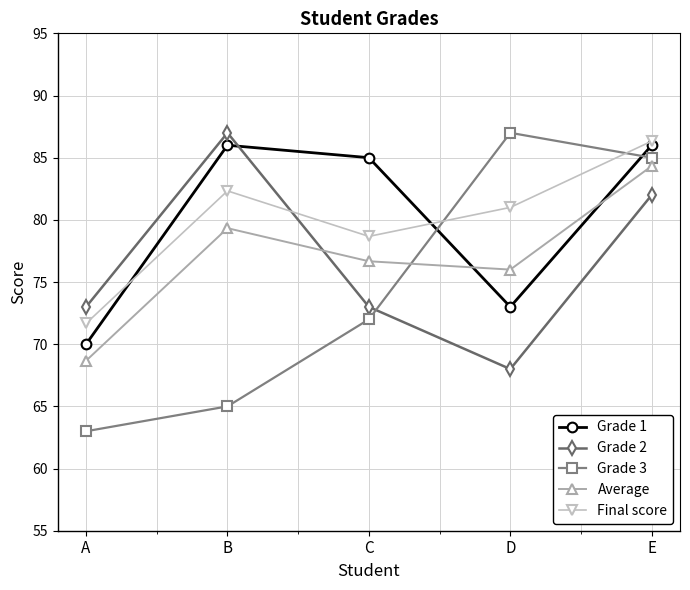

The value of Grade 2 at E is 32.3. True or false?

False